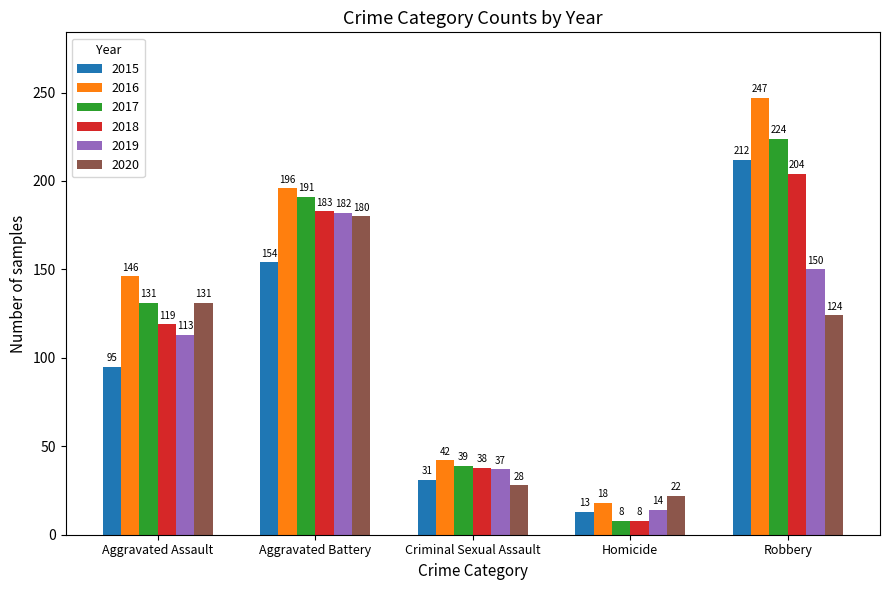

Which series has the largest total across all categories?

2016